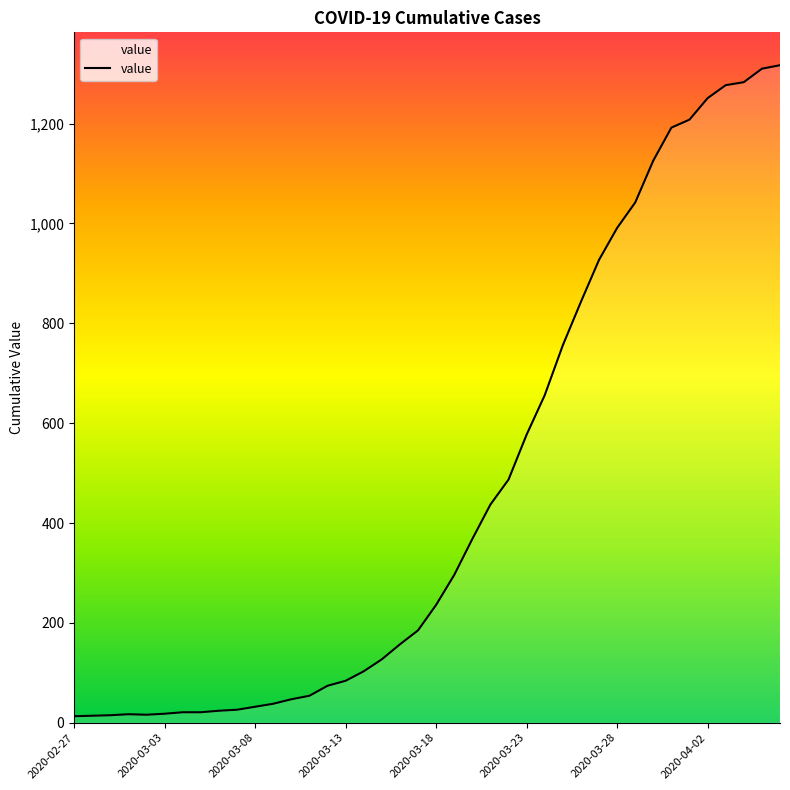

What is the greatest value displayed?

1317